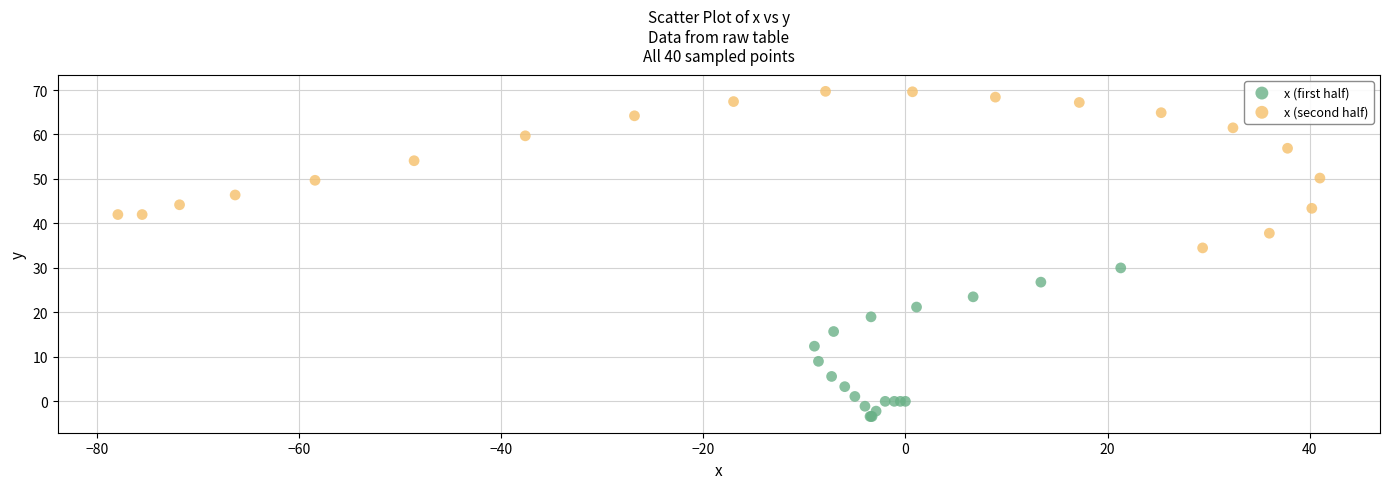

Which series contains the highest Y value?

x (second half)